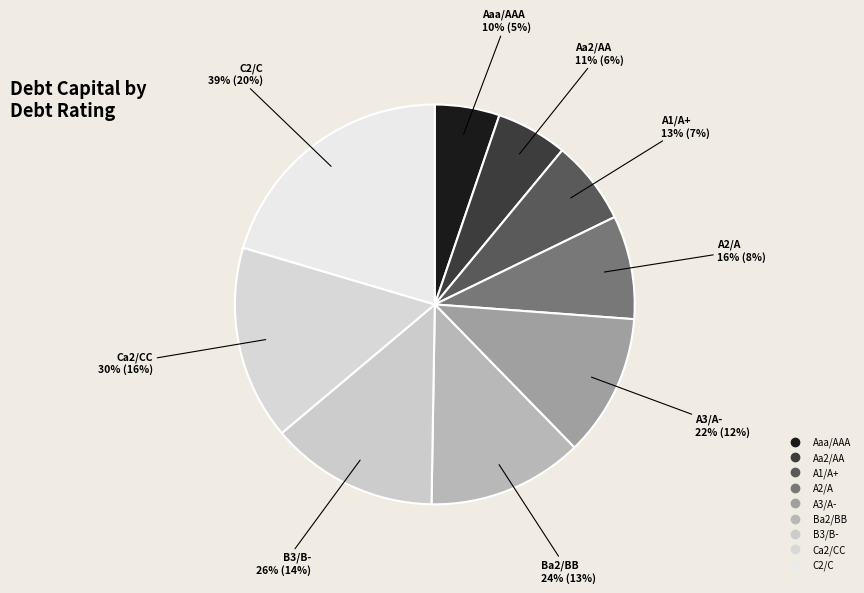

To the nearest percent, what is the combined percentage of A1/A+ and Aa2/AA?

13%